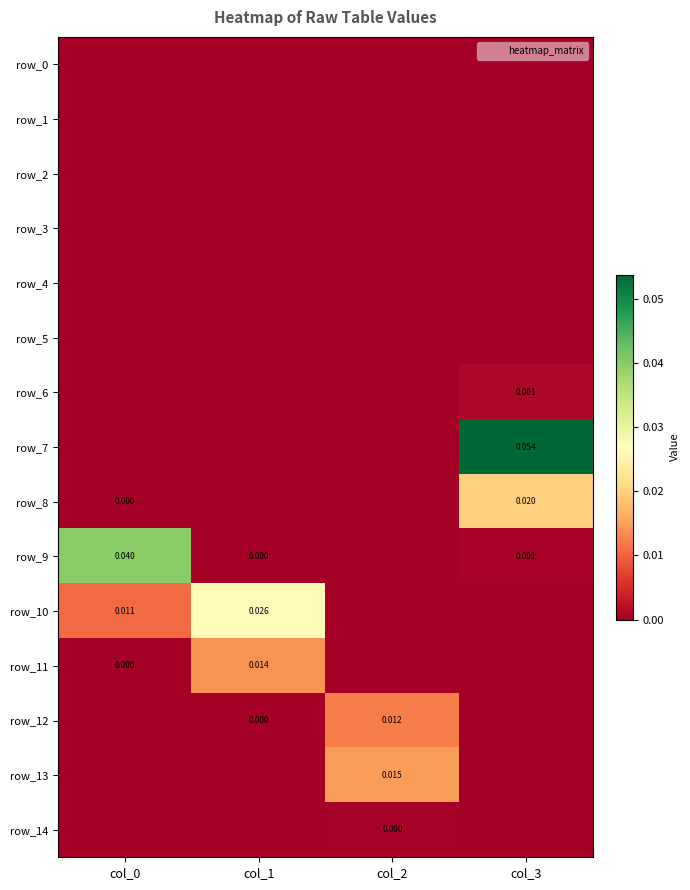

Which label corresponds to the smallest value in the chart?

col_0